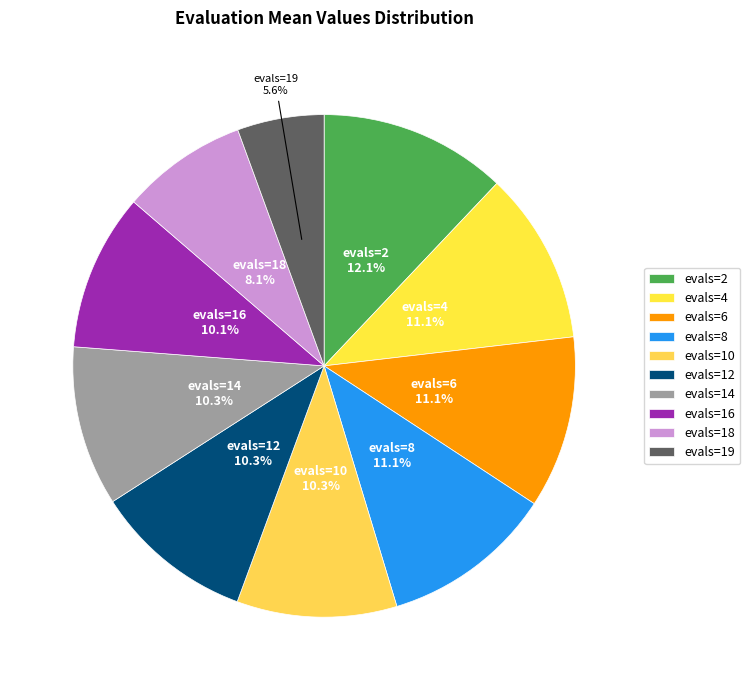

To the nearest percent, what percentage of the pie is evals=2?

12%